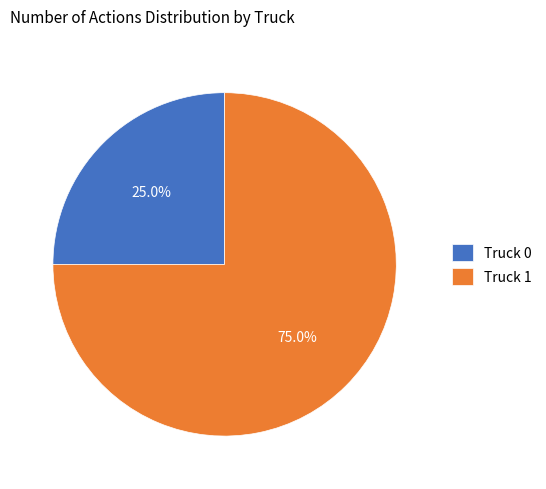

To the nearest percent, what is the difference between the Truck 1 and Truck 0 slice percentages?

50%